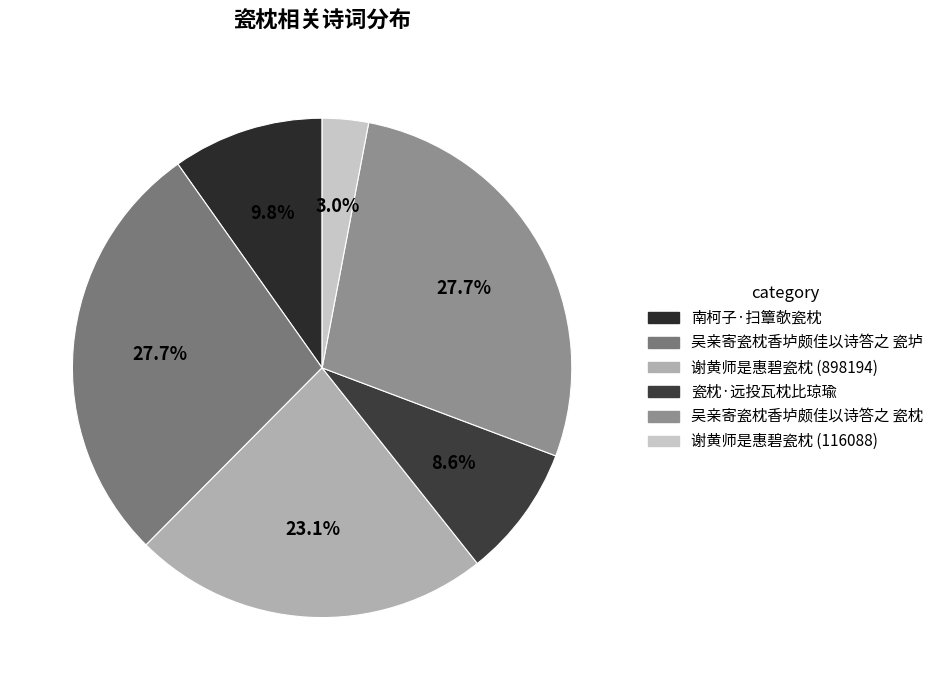

What is the change in value from 南柯子·扫簟欹瓷枕 to 吴亲寄瓷枕香垆颇佳以诗答之 瓷枕?

+696544